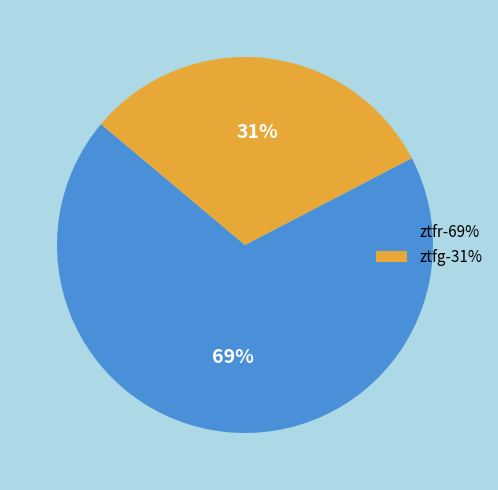

How many slices are in this pie chart?

2